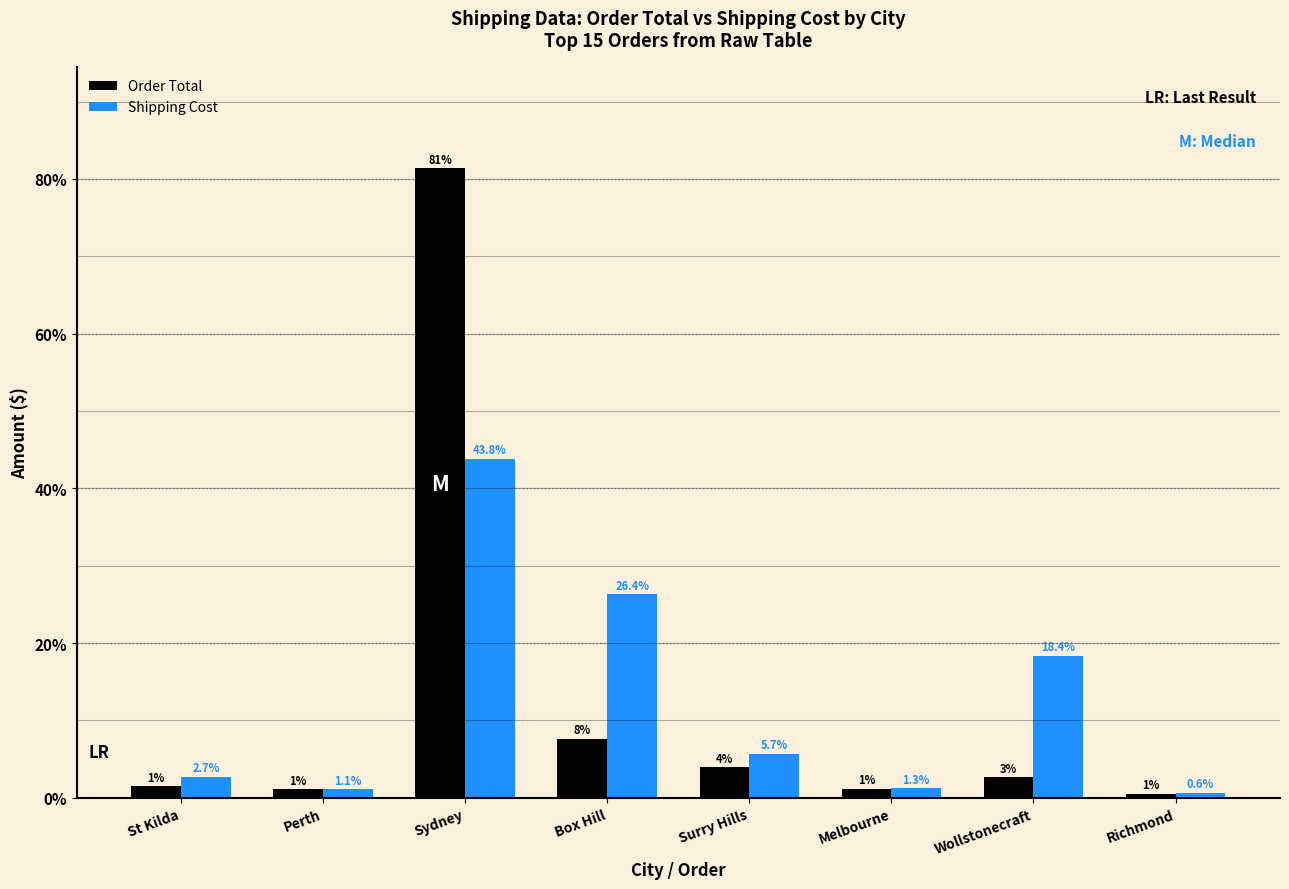

What position from the left is Perth?

2